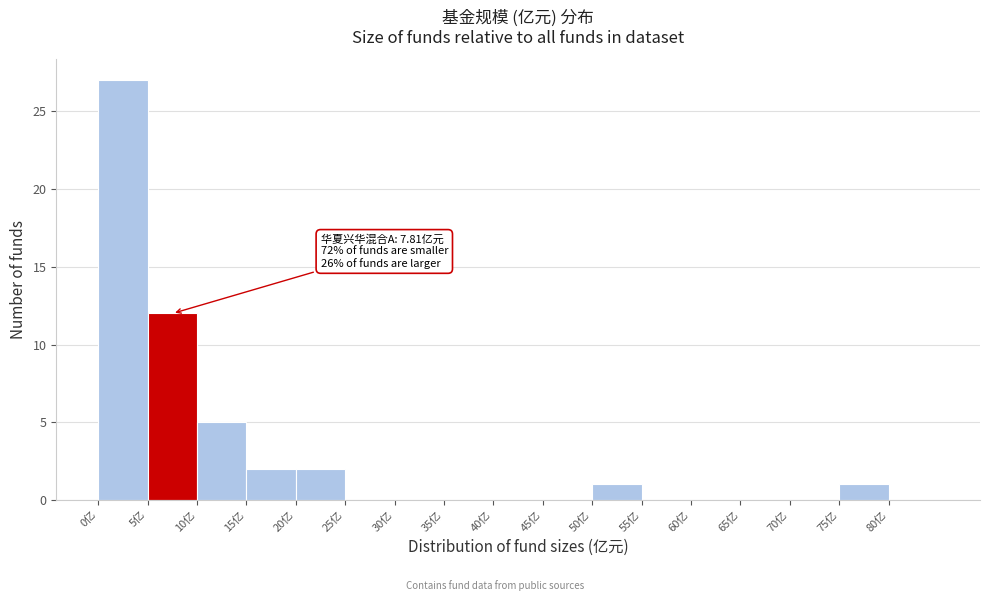

Over which range of the x-axis is the bar tallest?

0 to 5